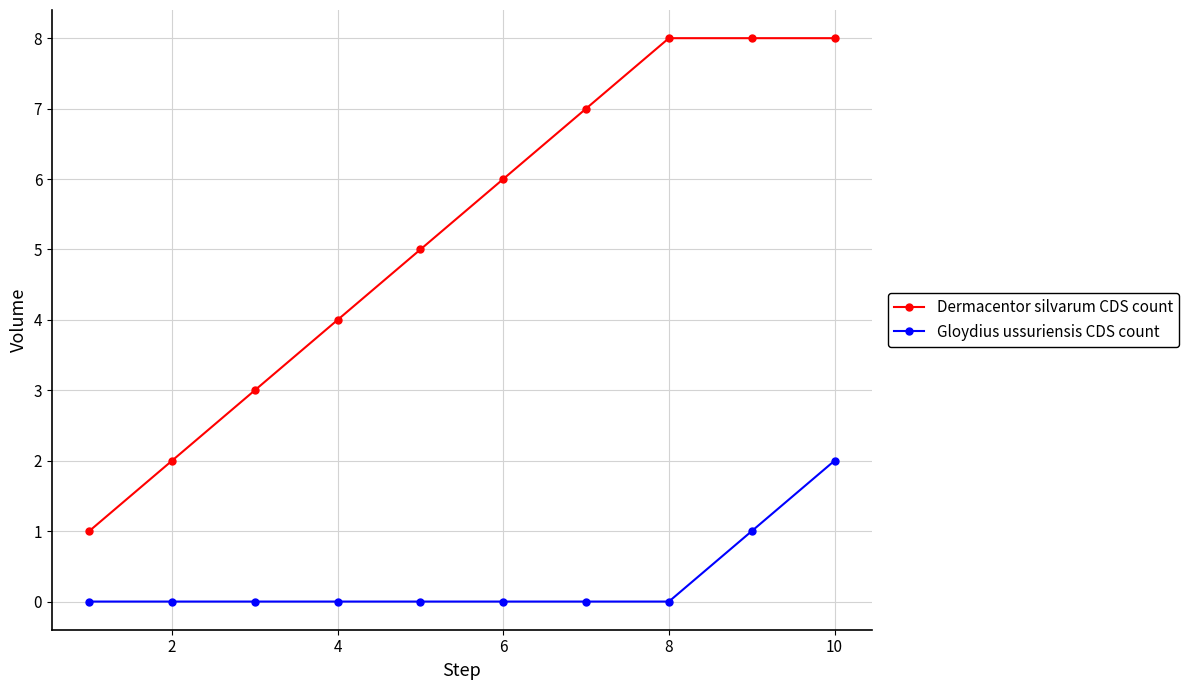

Which series has the largest range (max minus min)?

Dermacentor silvarum CDS count